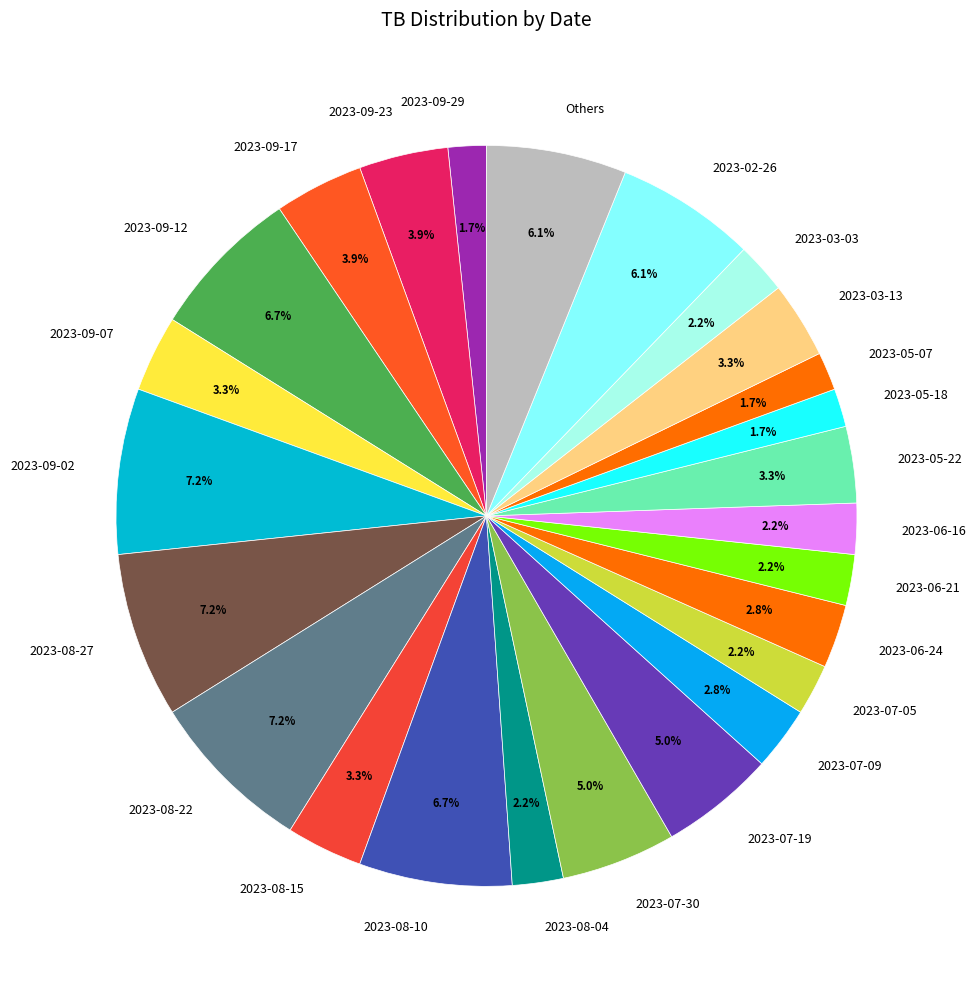

Is there a majority slice in this chart?

No